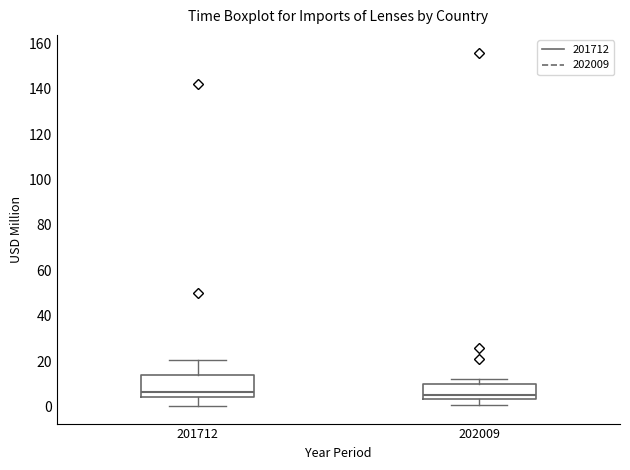

Which box is the tallest, from its lower edge to its upper edge?

201712